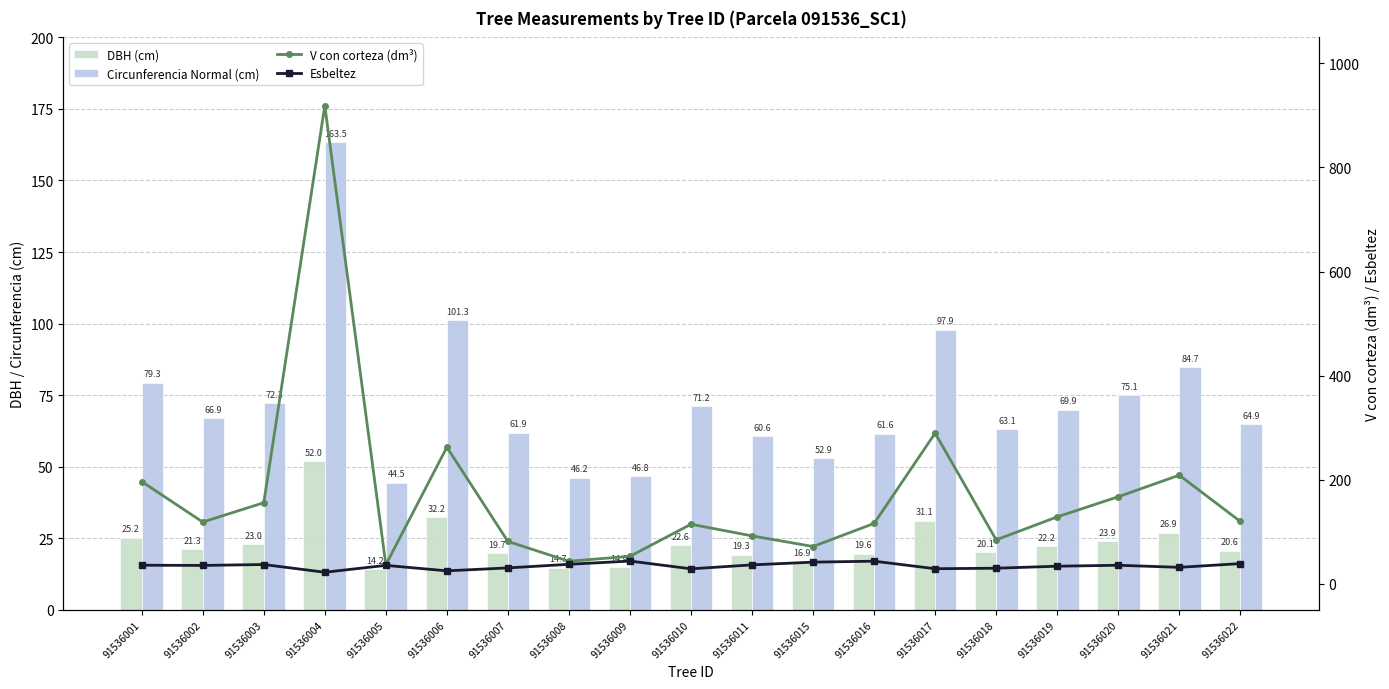

The DBH (cm) series shows 19.3 at 91536011. True or false?

True